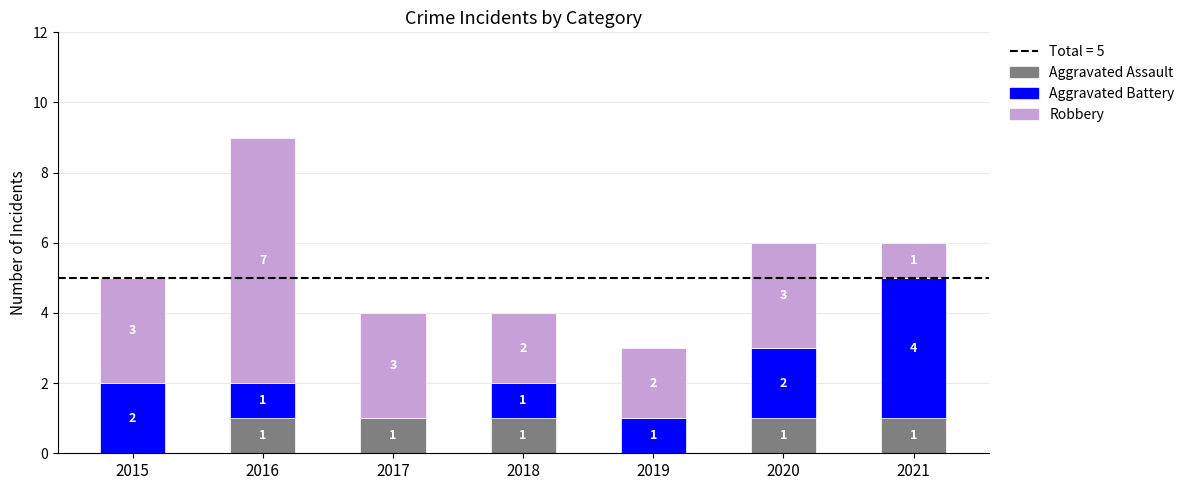

What is the sum of all Aggravated Assault values?

5